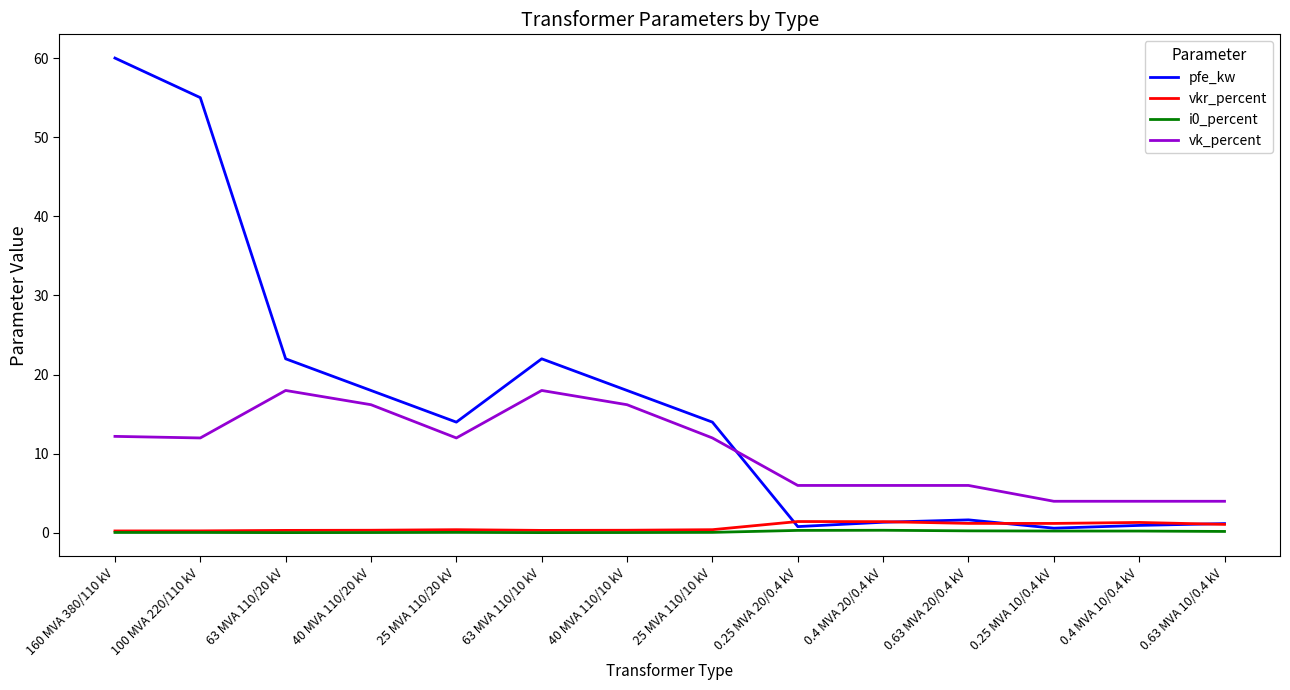

True or false: vk_percent and i0_percent intersect in this chart.

False